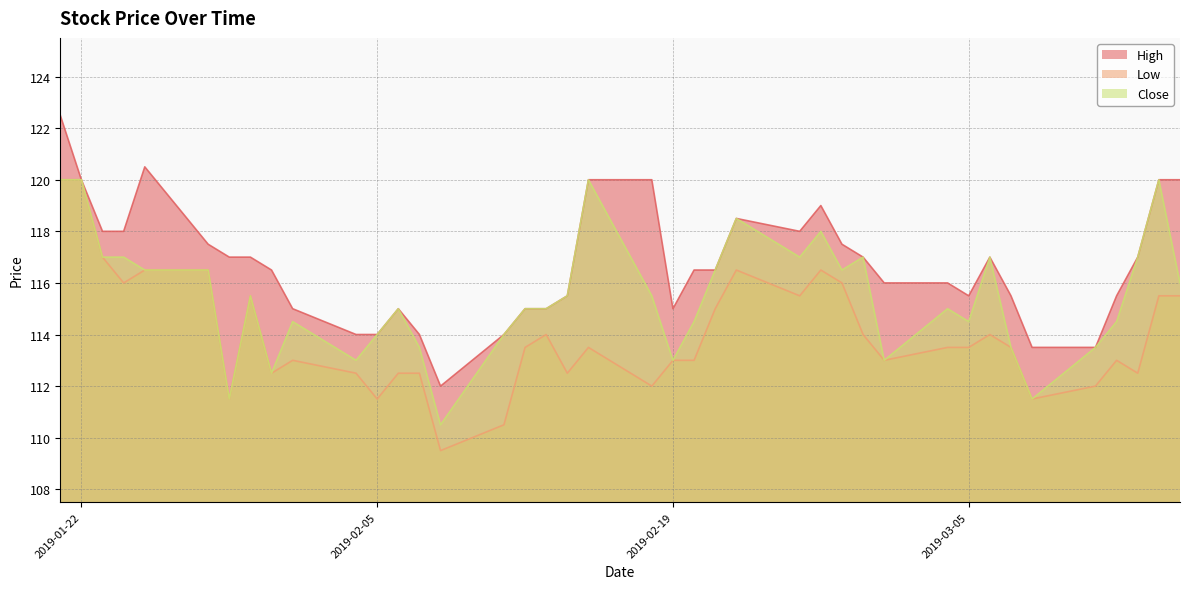

At which category is the sum across all series the highest?

2019-01-21